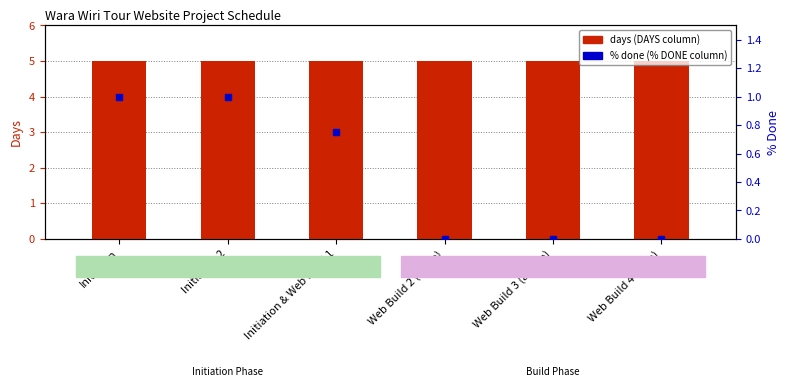

Which series contains the lowest Y value?

% done